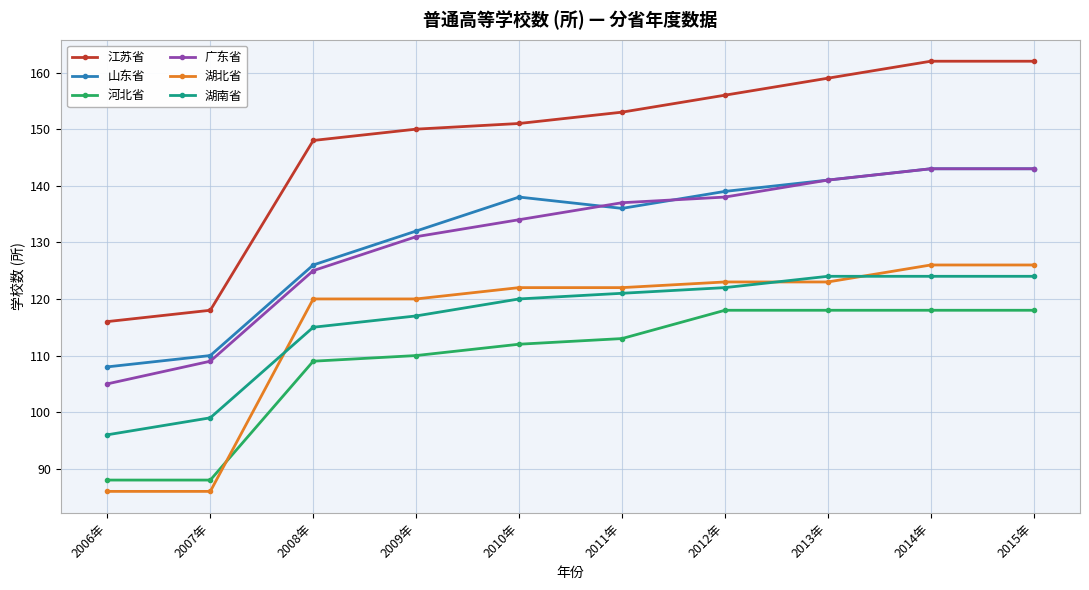

What is the spread (max minus min) of values at 2007年?

32